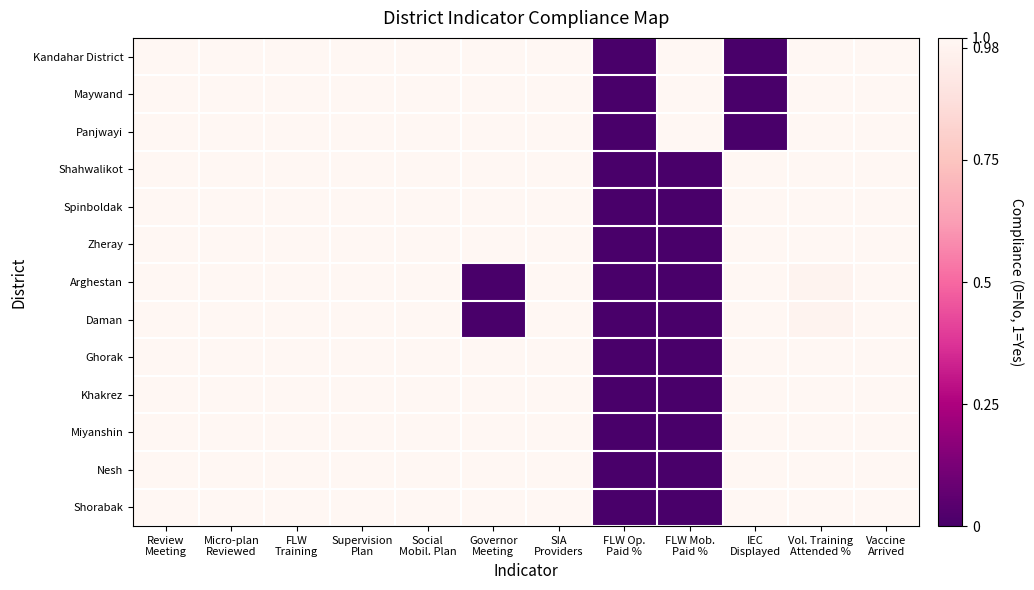

Reading left to right, list all the values displayed in this chart.

Kandahar District: Review
Meeting=1.0	Micro-plan
Reviewed=1.0	FLW
Training=1.0	Supervision
Plan=1.0	Social
Mobil. Plan=1.0	Governor
Meeting=1.0	SIA
Providers=1.0	FLW Op.
Paid %=0.0	FLW Mob.
Paid %=1.0	IEC
Displayed=0.0	Vol. Training
Attended %=1.0	Vaccine
Arrived=1.0
Maywand: Review
Meeting=1.0	Micro-plan
Reviewed=1.0	FLW
Training=1.0	Supervision
Plan=1.0	Social
Mobil. Plan=1.0	Governor
Meeting=1.0	SIA
Providers=1.0	FLW Op.
Paid %=0.0	FLW Mob.
Paid %=1.0	IEC
Displayed=0.0	Vol. Training
Attended %=1.0	Vaccine
Arrived=1.0
Panjwayi: Review
Meeting=1.0	Micro-plan
Reviewed=1.0	FLW
Training=1.0	Supervision
Plan=1.0	Social
Mobil. Plan=1.0	Governor
Meeting=1.0	SIA
Providers=1.0	FLW Op.
Paid %=0.0	FLW Mob.
Paid %=1.0	IEC
Displayed=0.0	Vol. Training
Attended %=1.0	Vaccine
Arrived=1.0
Shahwalikot: Review
Meeting=1.0	Micro-plan
Reviewed=1.0	FLW
Training=1.0	Supervision
Plan=1.0	Social
Mobil. Plan=1.0	Governor
Meeting=1.0	SIA
Providers=1.0	FLW Op.
Paid %=0.0	FLW Mob.
Paid %=0.0	IEC
Displayed=1.0	Vol. Training
Attended %=1.0	Vaccine
Arrived=1.0
Spinboldak: Review
Meeting=1.0	Micro-plan
Reviewed=1.0	FLW
Training=1.0	Supervision
Plan=1.0	Social
Mobil. Plan=1.0	Governor
Meeting=1.0	SIA
Providers=1.0	FLW Op.
Paid %=0.0	FLW Mob.
Paid %=0.0	IEC
Displayed=1.0	Vol. Training
Attended %=1.0	Vaccine
Arrived=1.0
Zheray: Review
Meeting=1.0	Micro-plan
Reviewed=1.0	FLW
Training=1.0	Supervision
Plan=1.0	Social
Mobil. Plan=1.0	Governor
Meeting=1.0	SIA
Providers=1.0	FLW Op.
Paid %=0.0	FLW Mob.
Paid %=0.0	IEC
Displayed=1.0	Vol. Training
Attended %=1.0	Vaccine
Arrived=1.0
Arghestan: Review
Meeting=1.0	Micro-plan
Reviewed=1.0	FLW
Training=1.0	Supervision
Plan=1.0	Social
Mobil. Plan=1.0	Governor
Meeting=0.0	SIA
Providers=1.0	FLW Op.
Paid %=0.0	FLW Mob.
Paid %=0.0	IEC
Displayed=1.0	Vol. Training
Attended %=1.0	Vaccine
Arrived=1.0
Daman: Review
Meeting=1.0	Micro-plan
Reviewed=1.0	FLW
Training=1.0	Supervision
Plan=1.0	Social
Mobil. Plan=1.0	Governor
Meeting=0.0	SIA
Providers=1.0	FLW Op.
Paid %=0.0	FLW Mob.
Paid %=0.0	IEC
Displayed=1.0	Vol. Training
Attended %=1.0	Vaccine
Arrived=1.0
Ghorak: Review
Meeting=1.0	Micro-plan
Reviewed=1.0	FLW
Training=1.0	Supervision
Plan=1.0	Social
Mobil. Plan=1.0	Governor
Meeting=1.0	SIA
Providers=1.0	FLW Op.
Paid %=0.0	FLW Mob.
Paid %=0.0	IEC
Displayed=1.0	Vol. Training
Attended %=1.0	Vaccine
Arrived=1.0
Khakrez: Review
Meeting=1.0	Micro-plan
Reviewed=1.0	FLW
Training=1.0	Supervision
Plan=1.0	Social
Mobil. Plan=1.0	Governor
Meeting=1.0	SIA
Providers=1.0	FLW Op.
Paid %=0.0	FLW Mob.
Paid %=0.0	IEC
Displayed=1.0	Vol. Training
Attended %=1.0	Vaccine
Arrived=1.0
Miyanshin: Review
Meeting=1.0	Micro-plan
Reviewed=1.0	FLW
Training=1.0	Supervision
Plan=1.0	Social
Mobil. Plan=1.0	Governor
Meeting=1.0	SIA
Providers=1.0	FLW Op.
Paid %=0.0	FLW Mob.
Paid %=0.0	IEC
Displayed=1.0	Vol. Training
Attended %=1.0	Vaccine
Arrived=1.0
Nesh: Review
Meeting=1.0	Micro-plan
Reviewed=1.0	FLW
Training=1.0	Supervision
Plan=1.0	Social
Mobil. Plan=1.0	Governor
Meeting=1.0	SIA
Providers=1.0	FLW Op.
Paid %=0.0	FLW Mob.
Paid %=0.0	IEC
Displayed=1.0	Vol. Training
Attended %=1.0	Vaccine
Arrived=1.0
Shorabak: Review
Meeting=1.0	Micro-plan
Reviewed=1.0	FLW
Training=1.0	Supervision
Plan=1.0	Social
Mobil. Plan=1.0	Governor
Meeting=1.0	SIA
Providers=1.0	FLW Op.
Paid %=0.0	FLW Mob.
Paid %=0.0	IEC
Displayed=1.0	Vol. Training
Attended %=1.0	Vaccine
Arrived=1.0